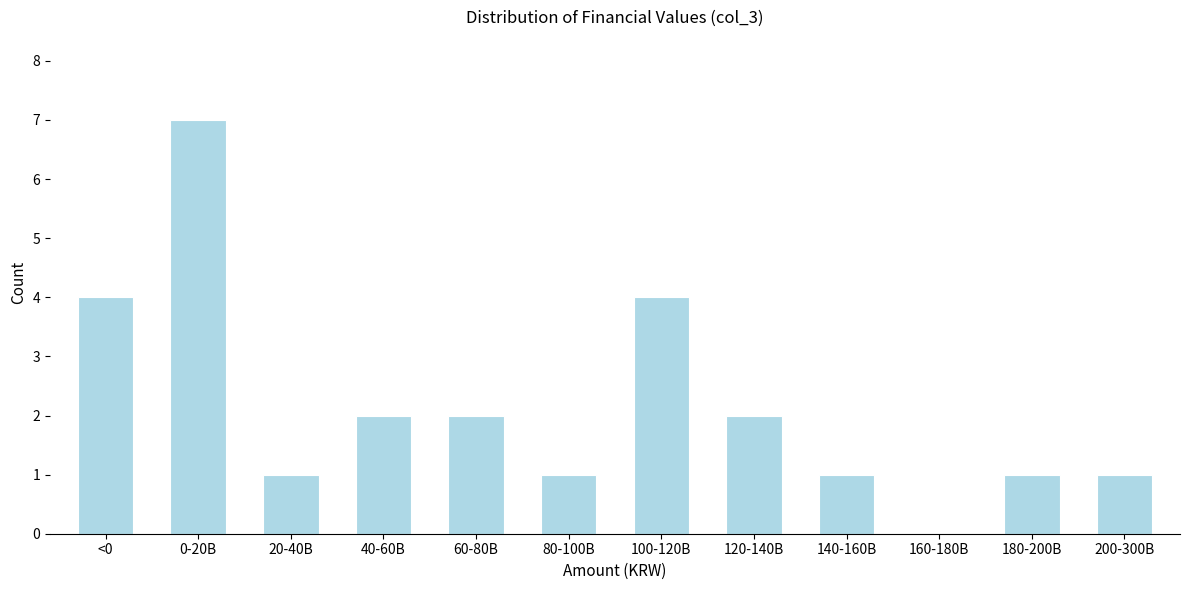

Reading left to right, transcribe all the data shown in this chart.

<0=4	0-20B=7	20-40B=1	40-60B=2	60-80B=2	80-100B=1	100-120B=4	120-140B=2	140-160B=1	160-180B=0	180-200B=1	200-300B=1